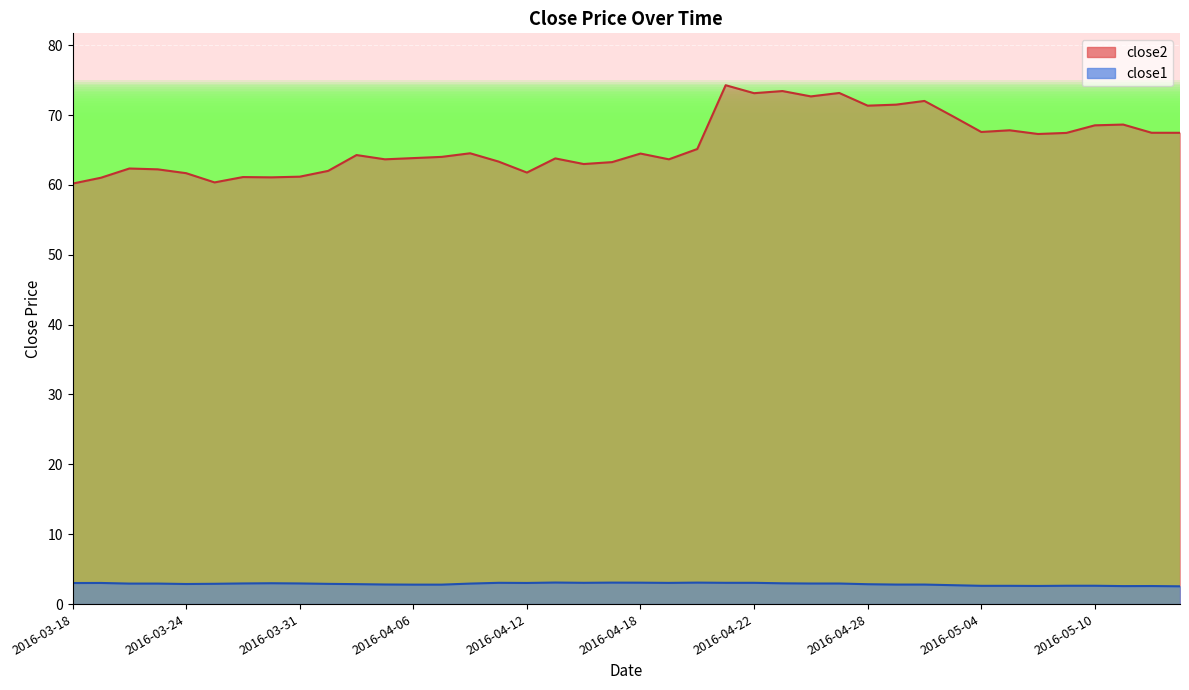

Rank the series by their maximum value, from highest to lowest.

close2, close1